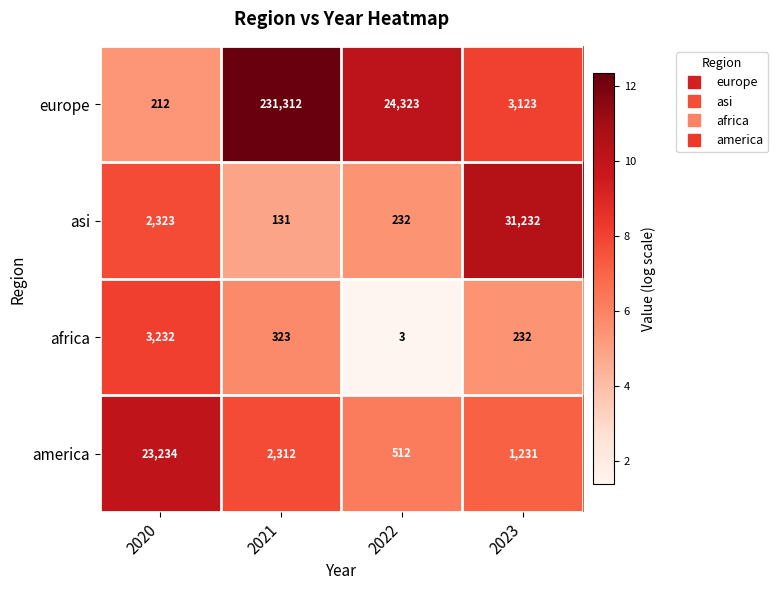

What is the greatest value displayed?

231312